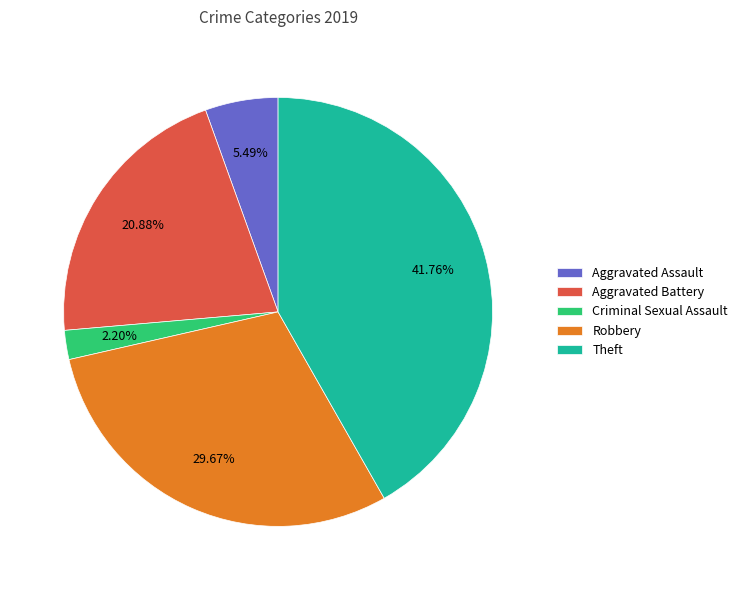

Is there a majority slice in this chart?

No